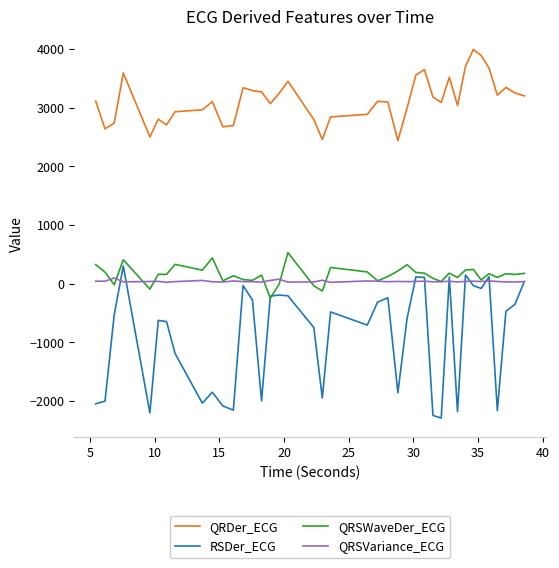

What are all the series names shown in the legend?

QRDer_ECG, RSDer_ECG, QRSWaveDer_ECG, QRSVariance_ECG